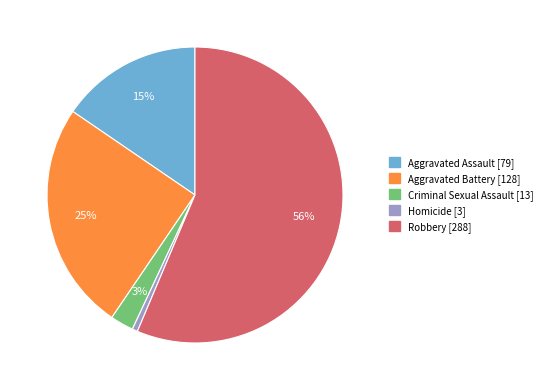

Between Aggravated Assault and Homicide, which is larger?

Aggravated Assault